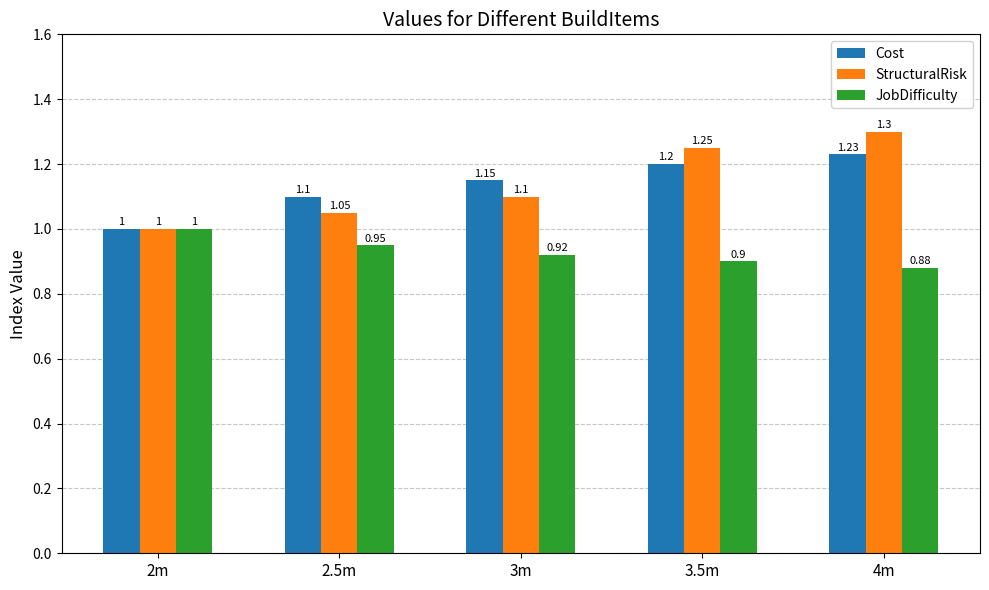

True or false: StructuralRisk has a value of 1.0 at 2m.

True